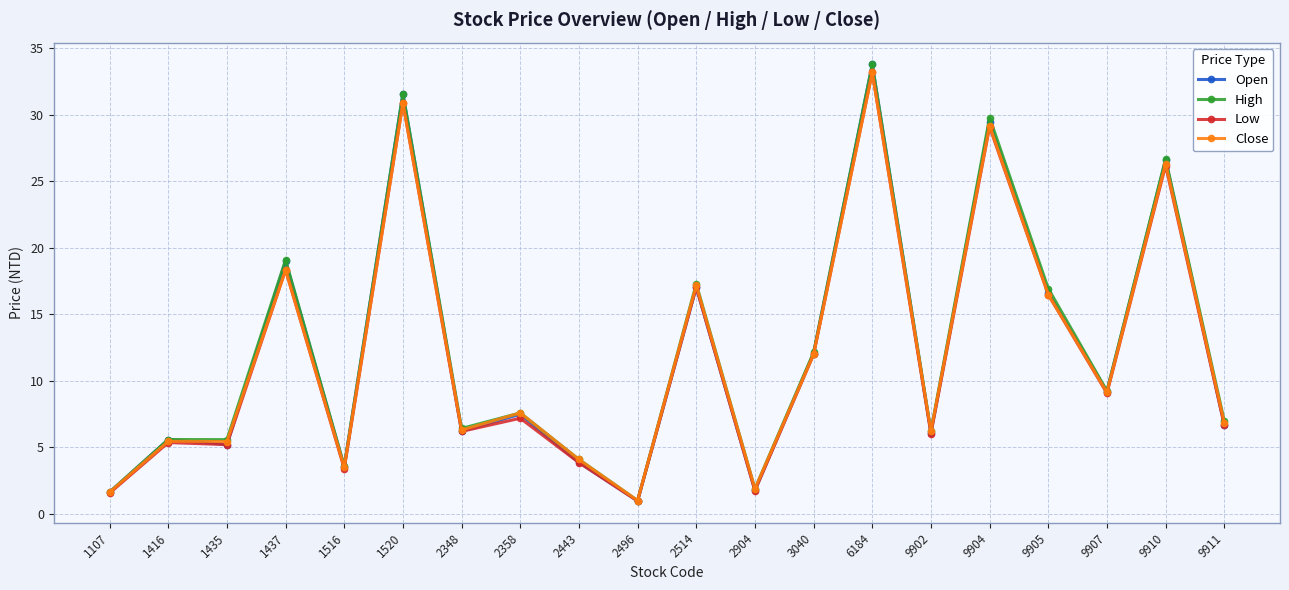

What is the difference between the second highest and second lowest values in the High series?

30.0